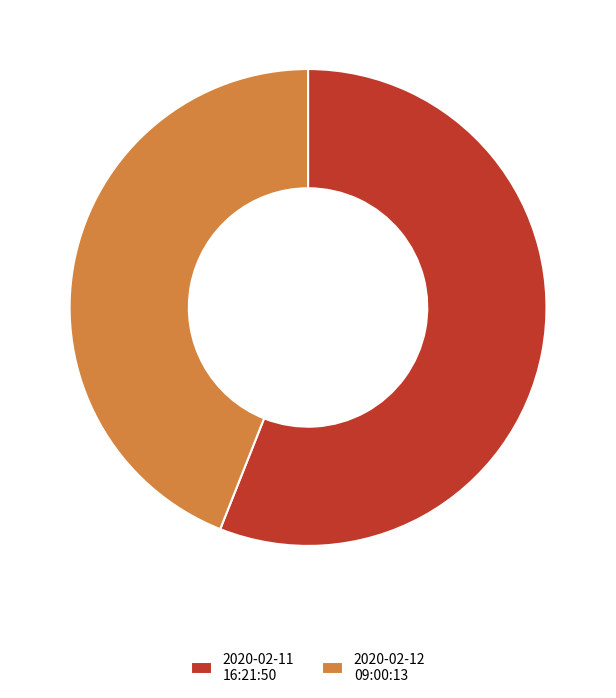

Which slice is the smallest?

2020-02-12 09:00:13